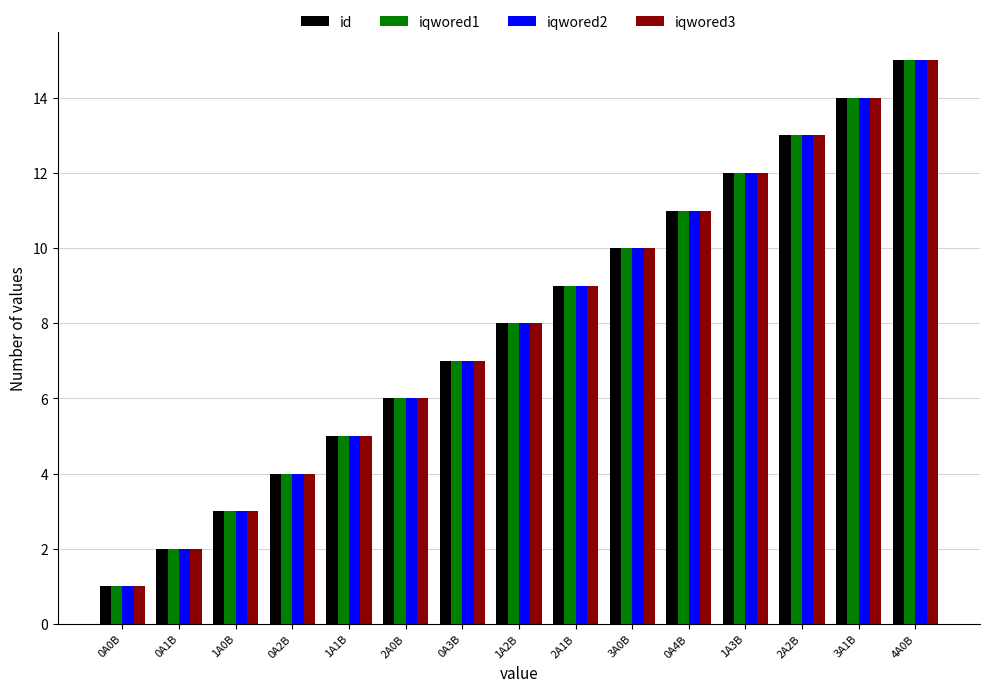

What are all the series names shown in the legend?

id, iqwored1, iqwored2, iqwored3